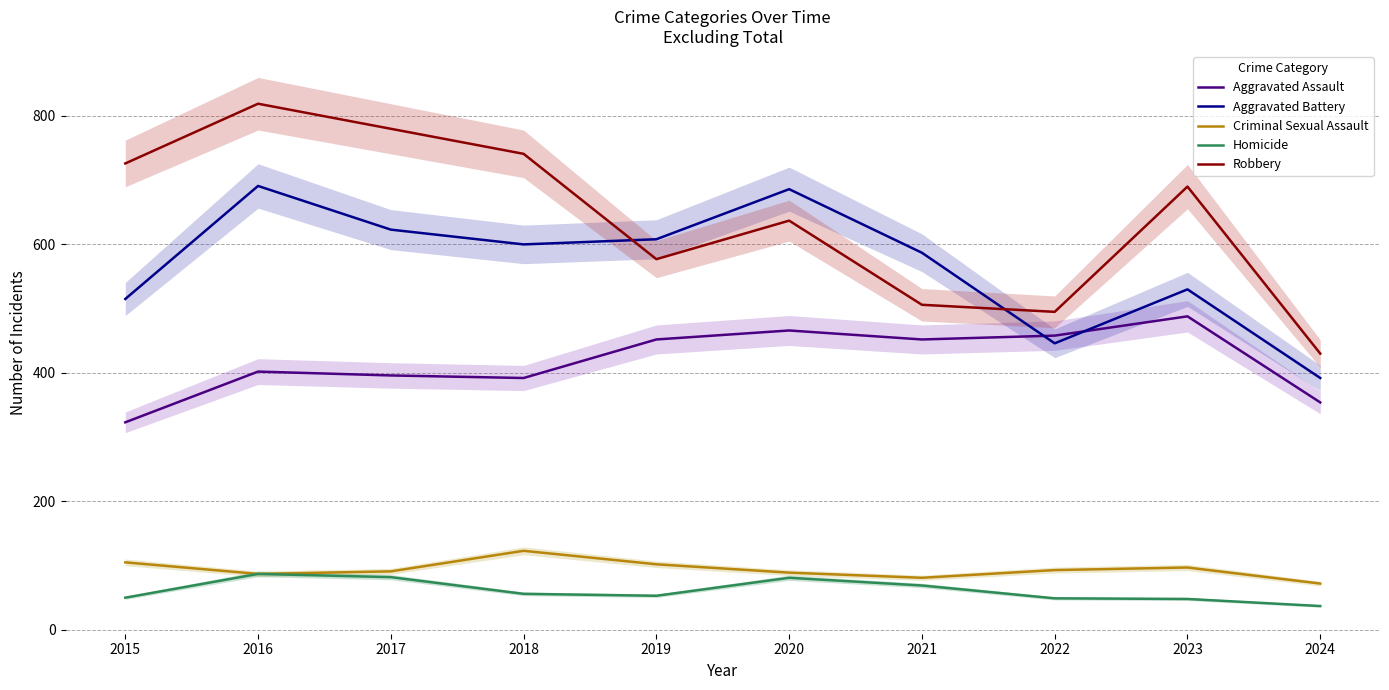

Where is the first local maximum for Criminal Sexual Assault?

2018